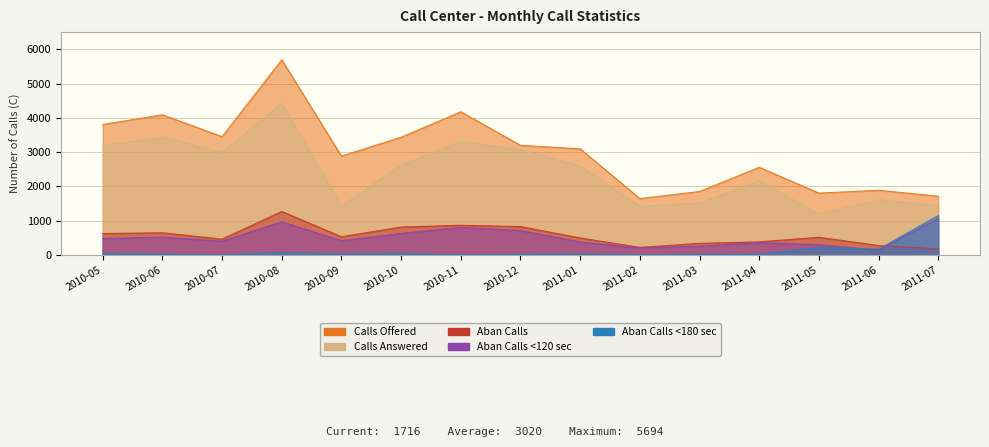

True or false: Aban Calls <180 sec has more than 0 interior local peaks.

True